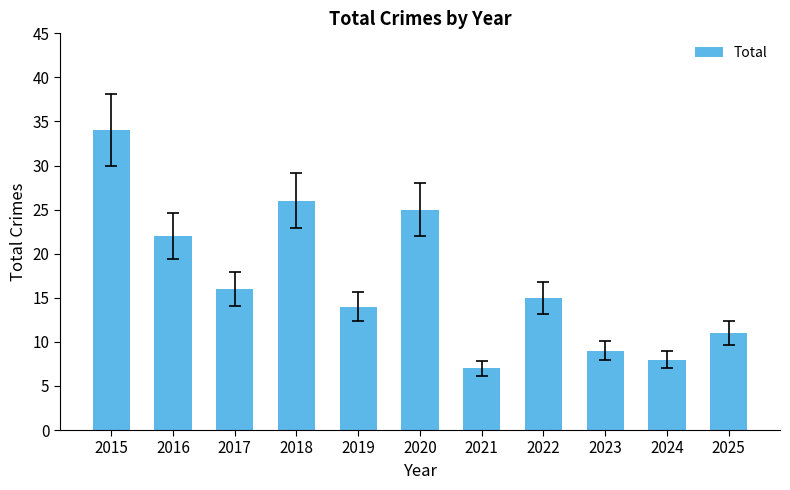

Reading right to left, extract all data points from this chart.

11	8	9	15	7	25	14	26	16	22	34